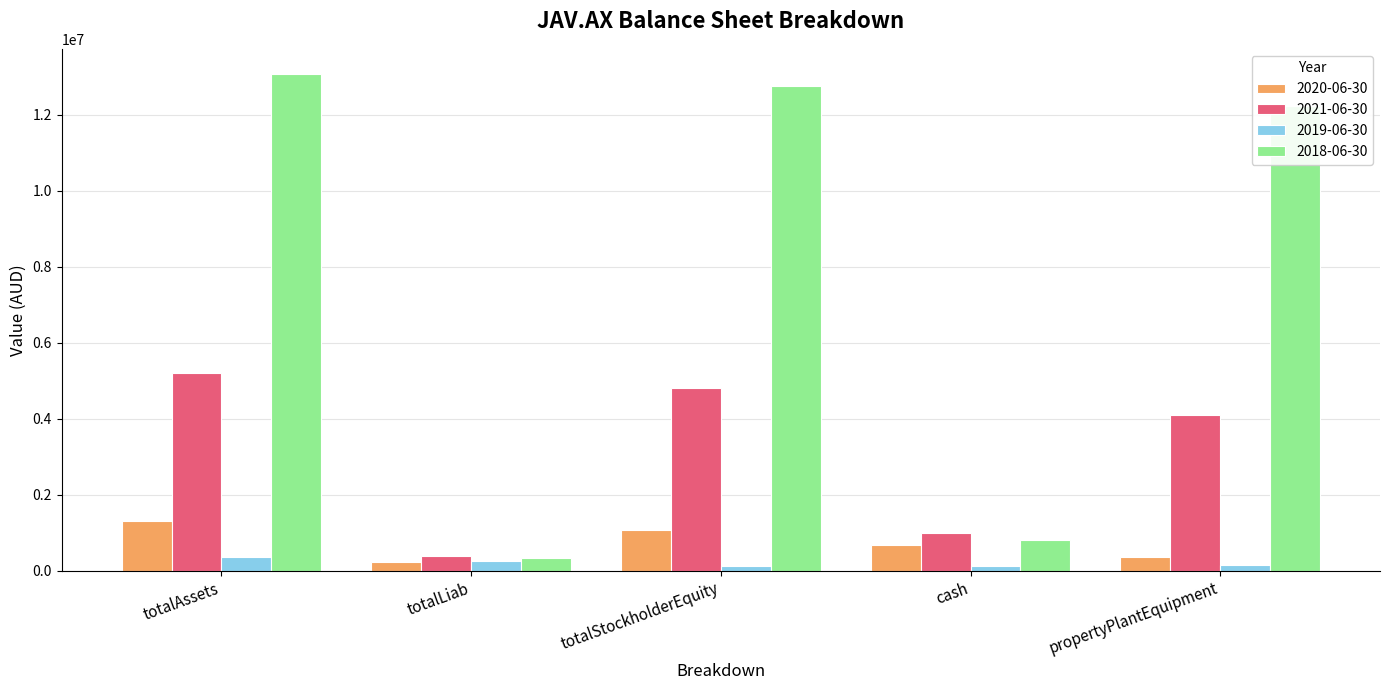

True or false: 2019-06-30 has a value of 373972 at totalAssets.

True